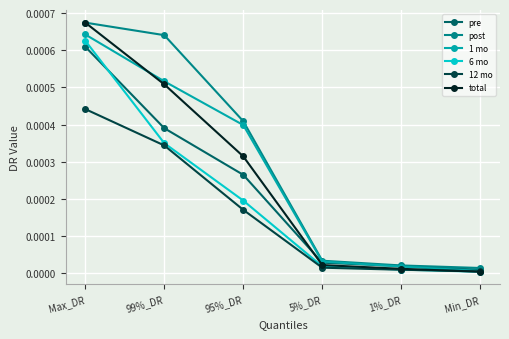

Between 95%_DR and 5%_DR, which series saw the biggest shift?

post